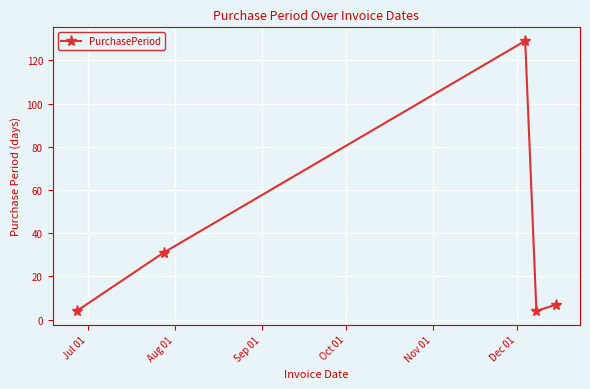

What is the sum of all values?

175